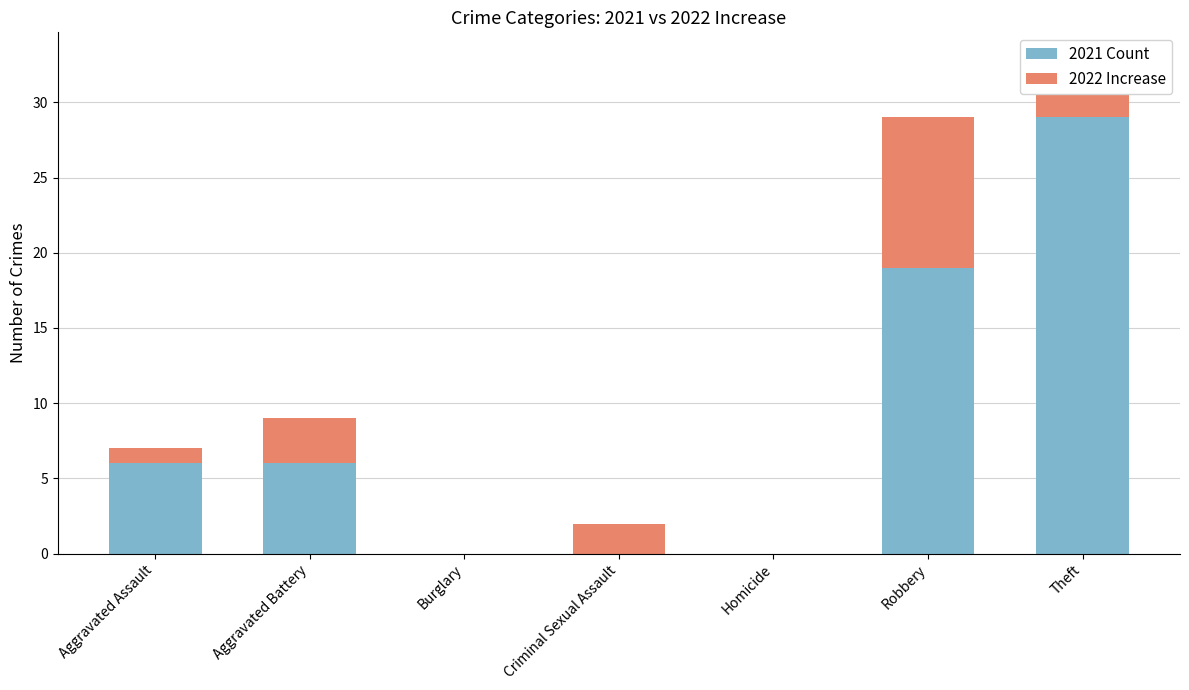

What is the maximum value for 2021 Count?

29